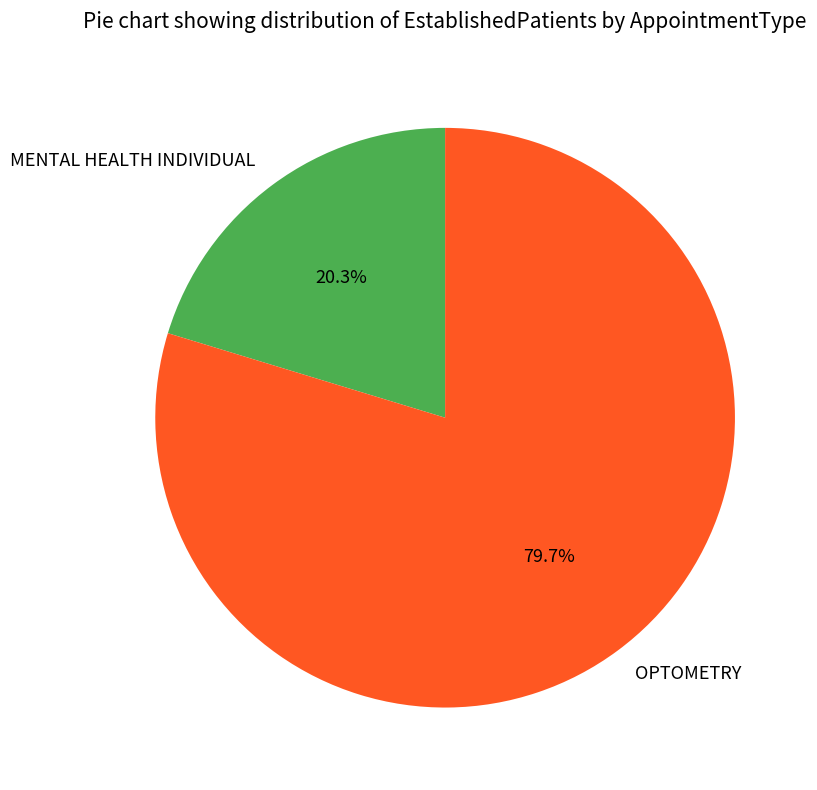

Is there any slice that represents more than half of the pie?

Yes